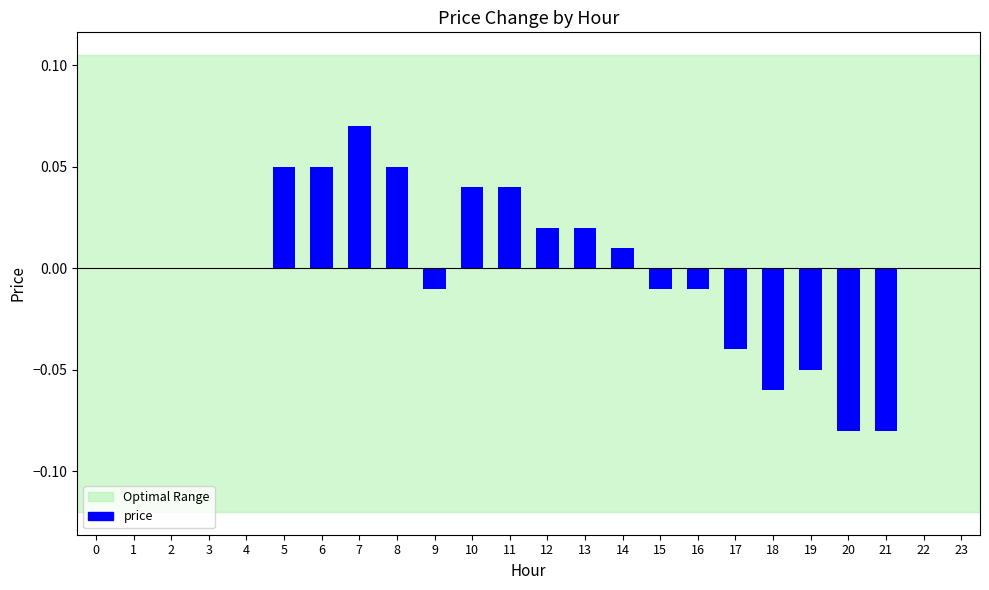

At which category does the chart reach its peak across all series?

7